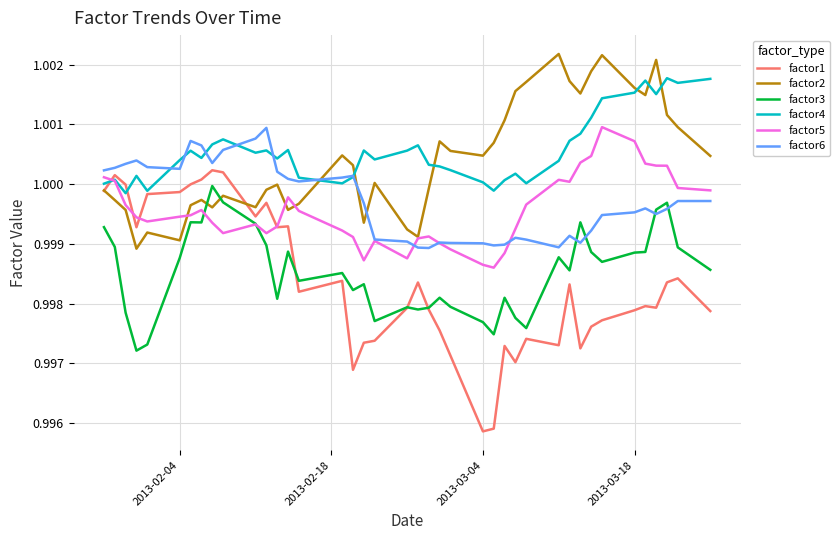

After their last crossing, which series has the higher values: factor2 or factor4?

factor4